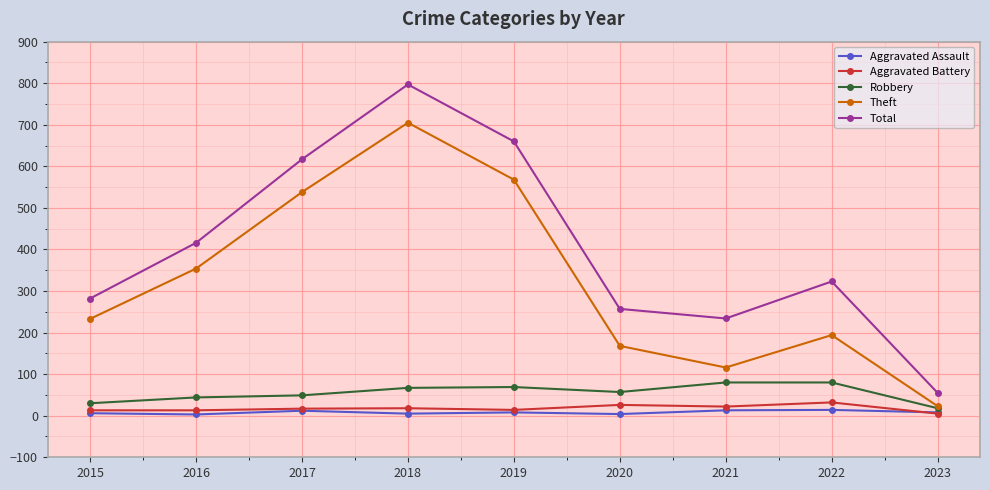

True or false: Total and Robbery cross at least once.

False